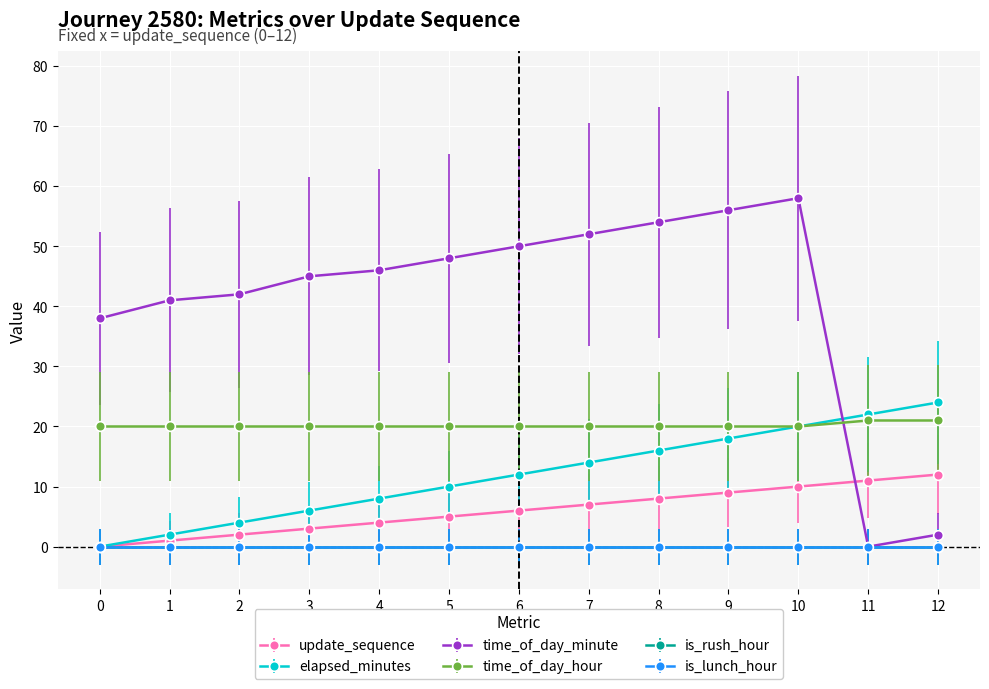

The time_of_day_hour series shows 20 at 3. True or false?

True